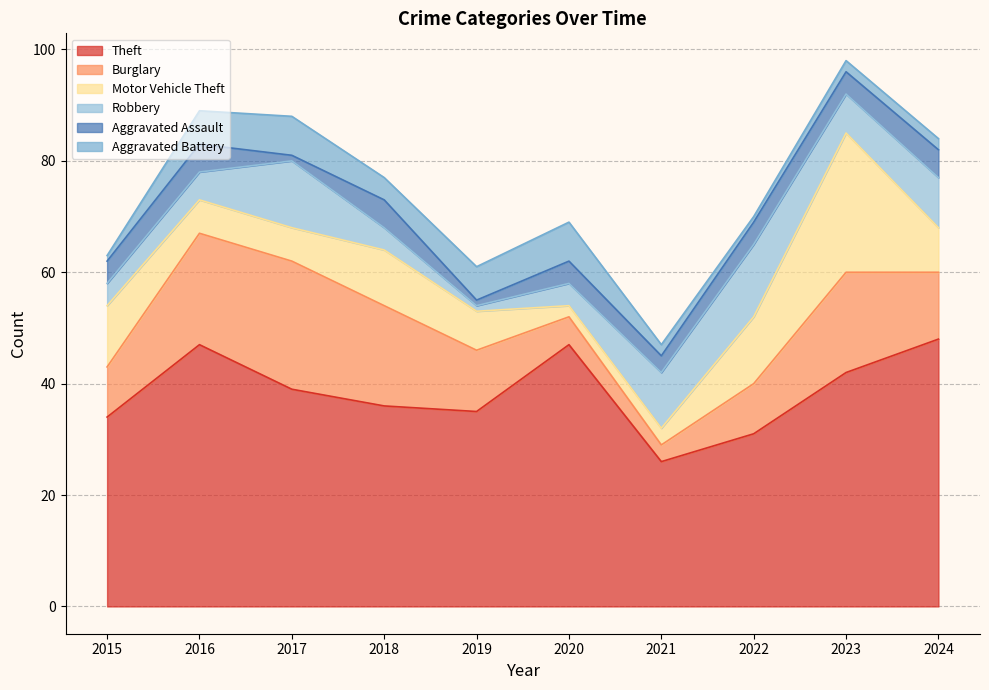

In Burglary, how many points are higher than both neighbors (excluding endpoints)?

2